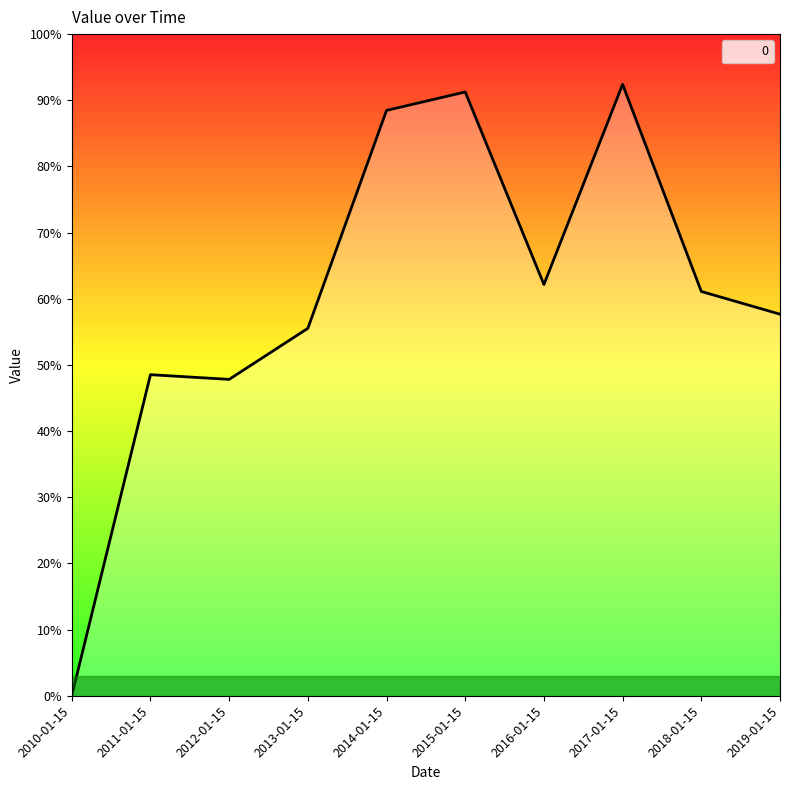

True or false: there are more than 0 points higher than both neighbors.

True